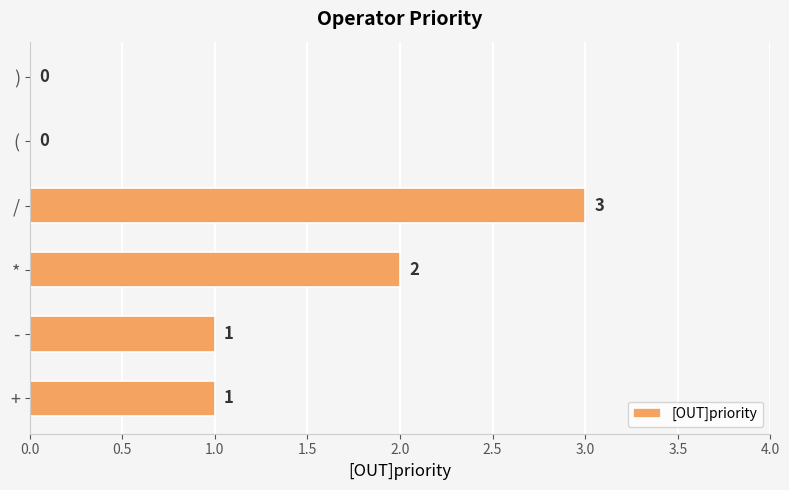

Reading bottom to top, transcribe all the data shown in this chart.

+=1	-=1	*=2	/=3	(=0	)=0